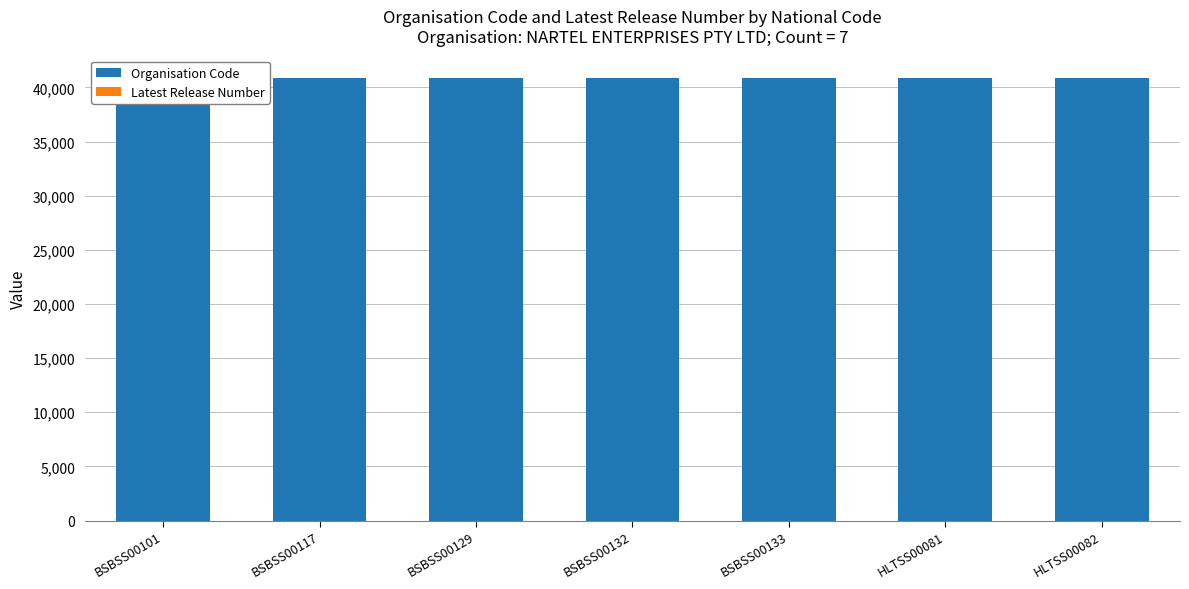

Reading left to right, what are all the values shown in this chart?

Organisation Code: 40909	40909	40909	40909	40909	40909	40909
Latest Release Number: 1	1	1	1	1	1	1